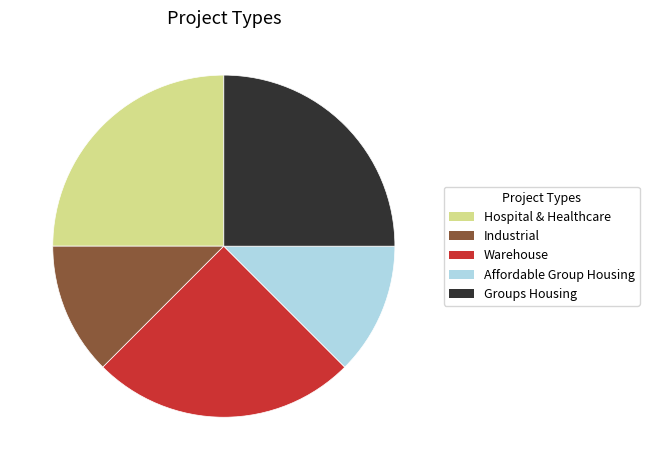

Count the number of slices in the pie.

5